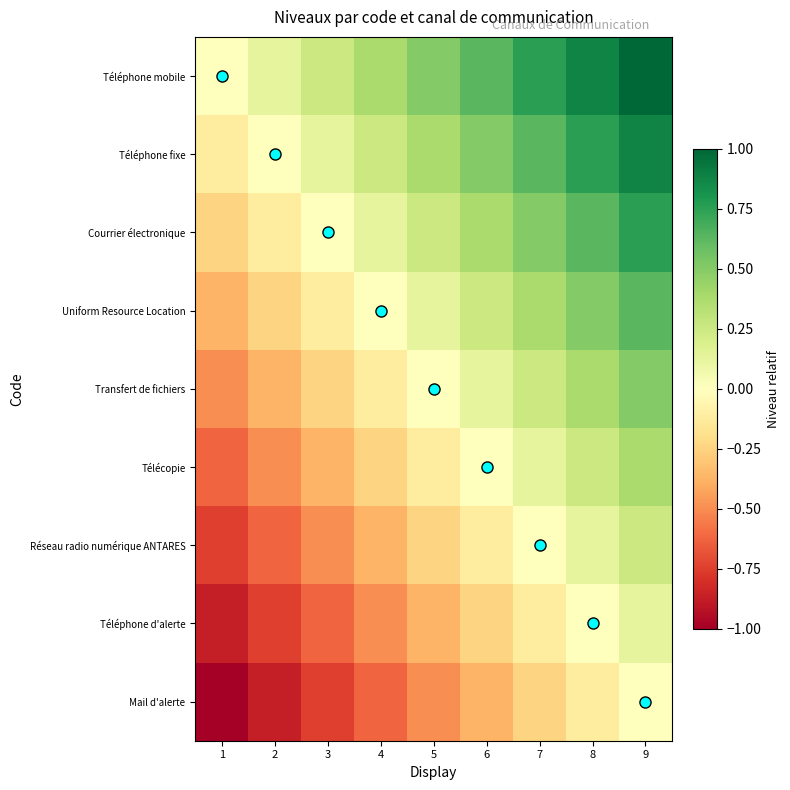

What is the spread (max minus min) of values at 6?

1.0